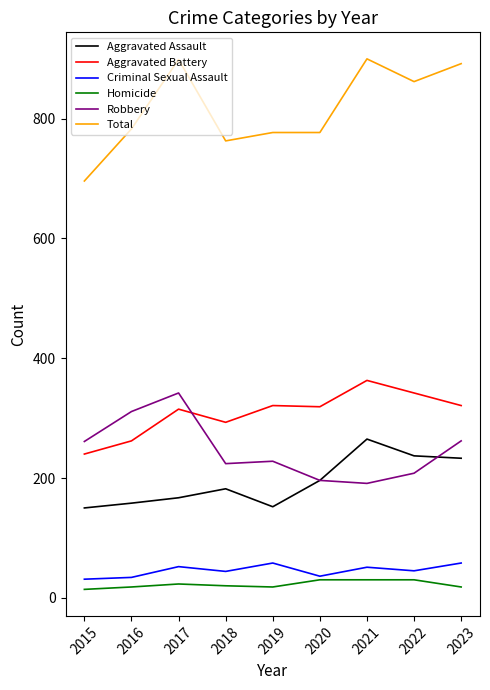

The value of Aggravated Battery at 2021 is 363. True or false?

True